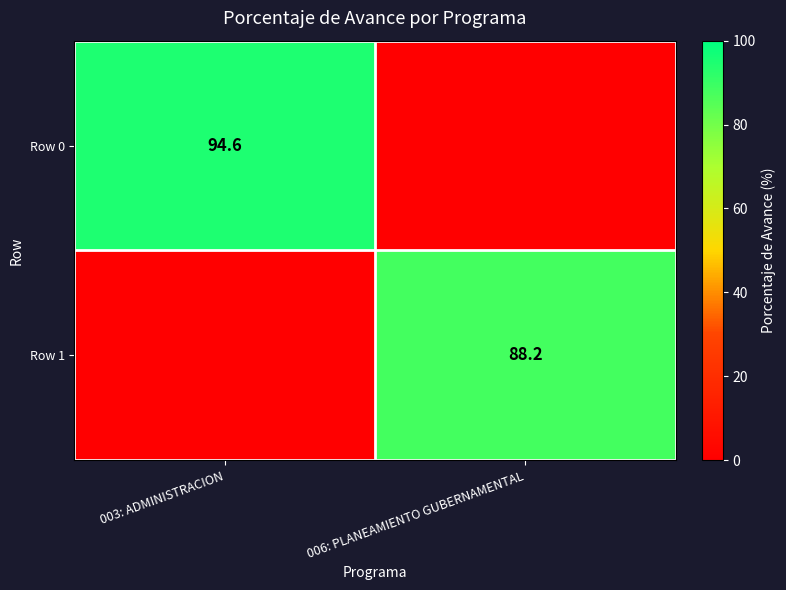

Is it true that Row 0 equals 94.6 at 003: ADMINISTRACION?

True